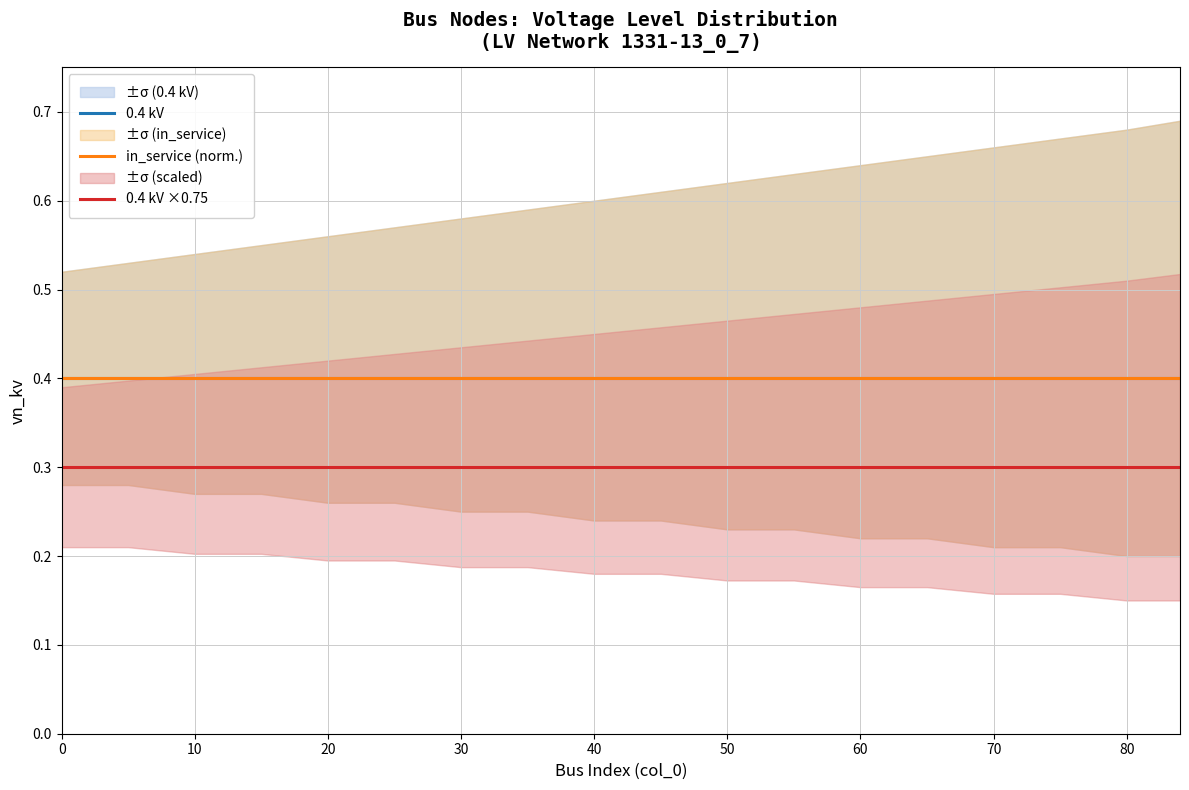

Is the value of 0.4 kV at 15 greater than the value of in_service (norm.) at 50?

No